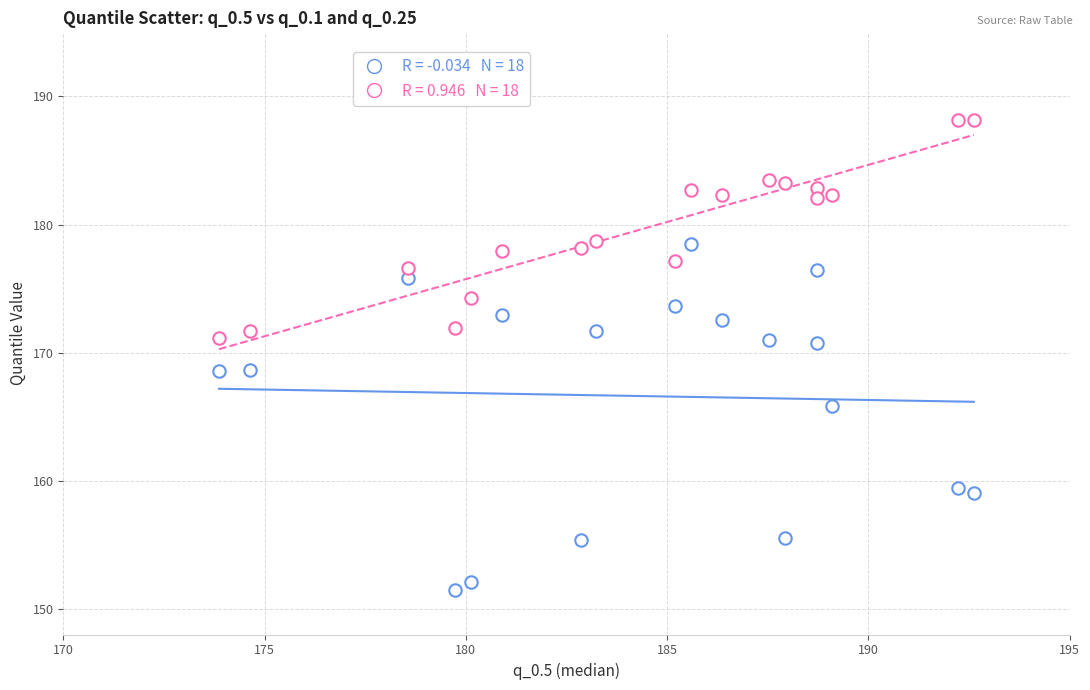

Count the number of points in this scatter plot.

36